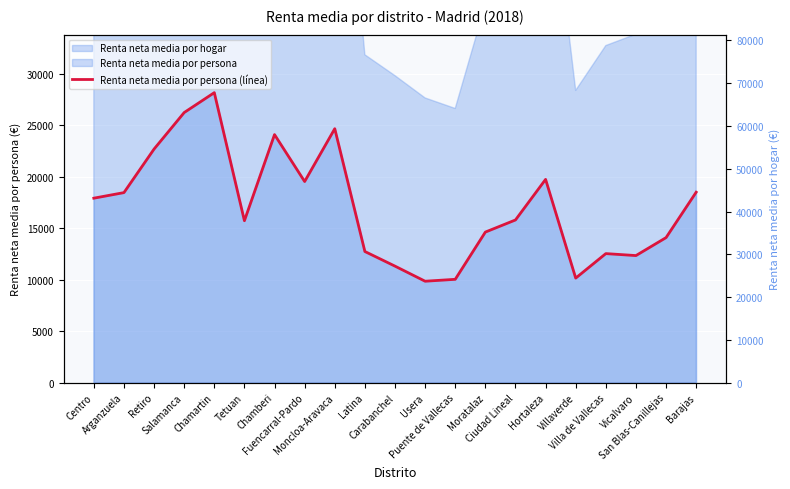

Where does the data first go above 15815?

Centro